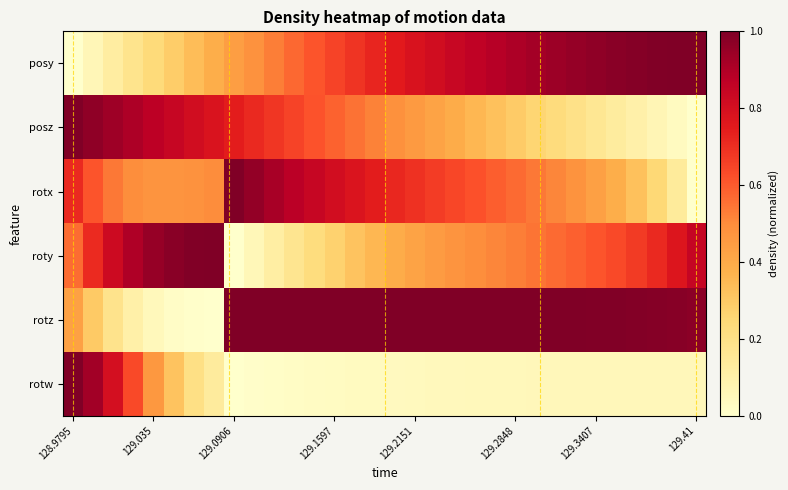

How many data points does each series have?

32